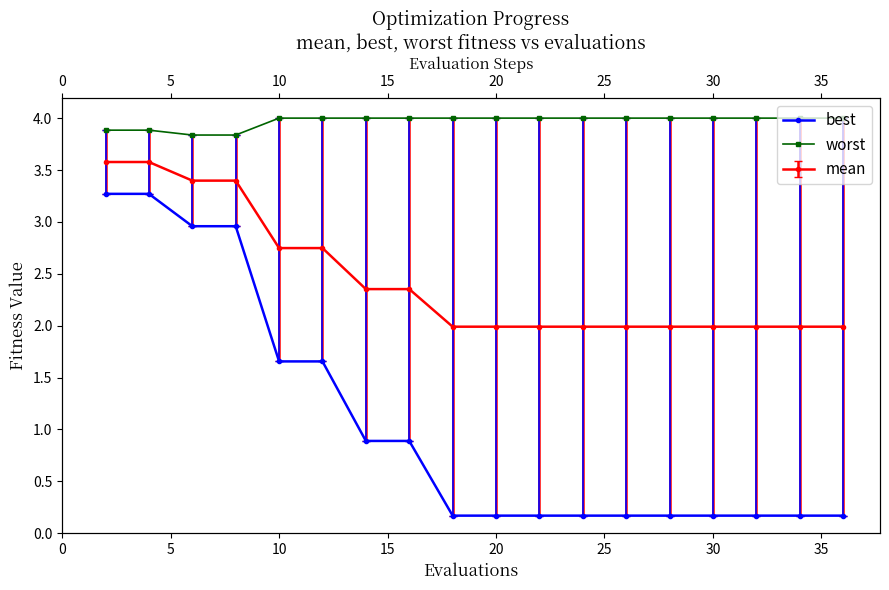

Which category has the highest value across all series?

10